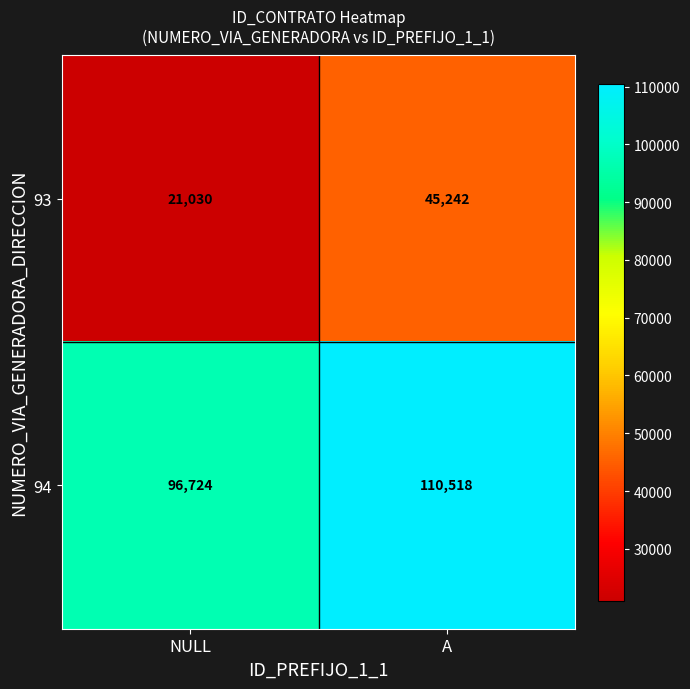

Reading left to right, list all the values displayed in this chart.

93: NULL=21030	A=45242
94: NULL=96724	A=110518